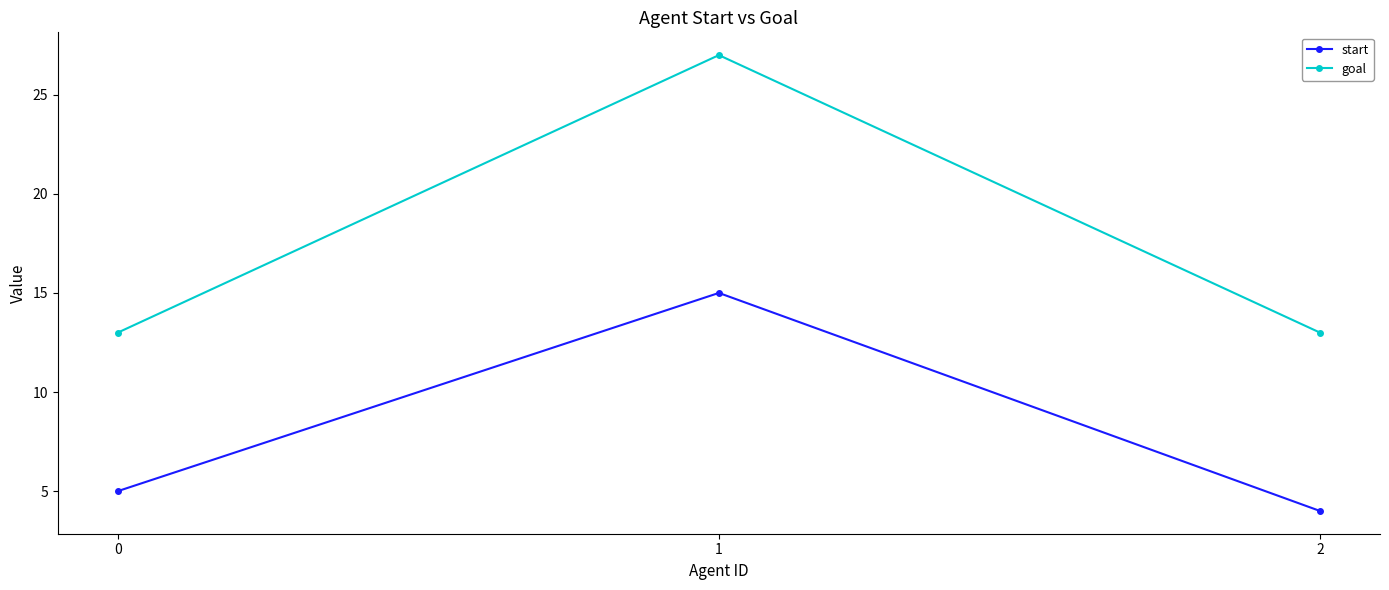

How many goal values are between 13 and 27?

3